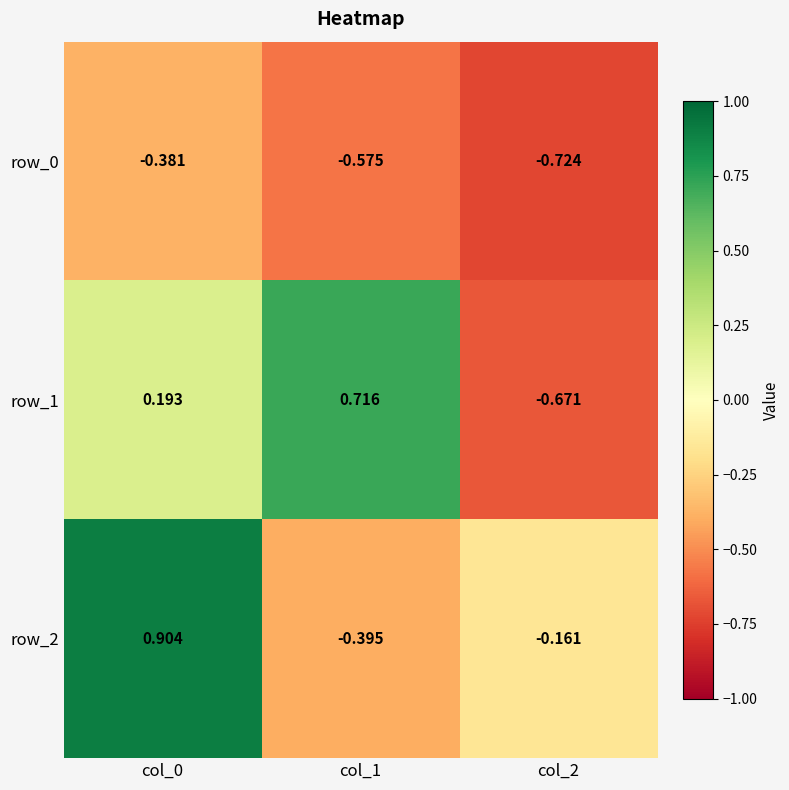

How many values in the row_2 series are below 0?

2